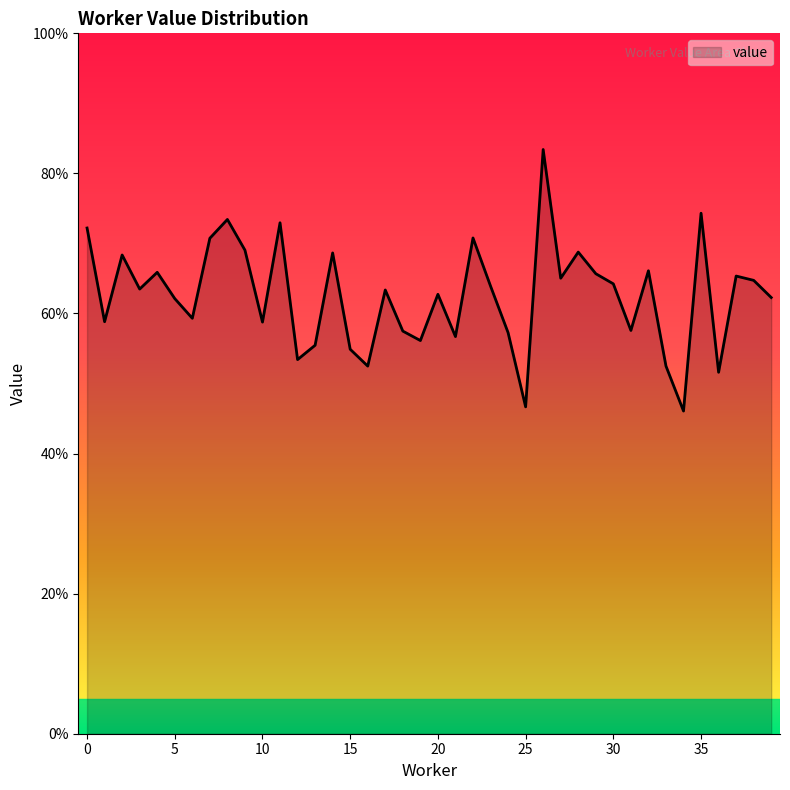

How many points are higher than both their immediate neighbors (excluding endpoints)?

13